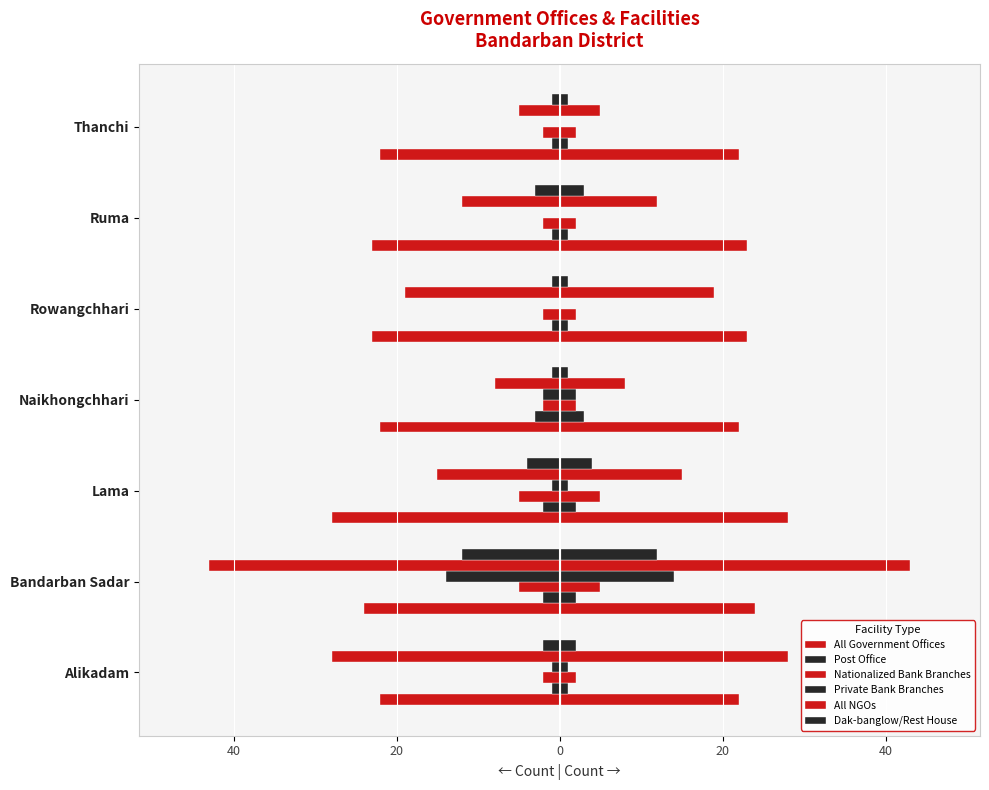

What is the difference between the highest and lowest values at 20?

27